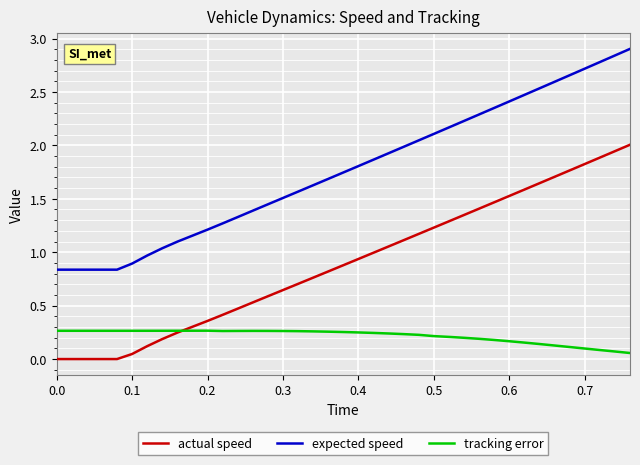

Which series has the widest spread of values?

expected speed